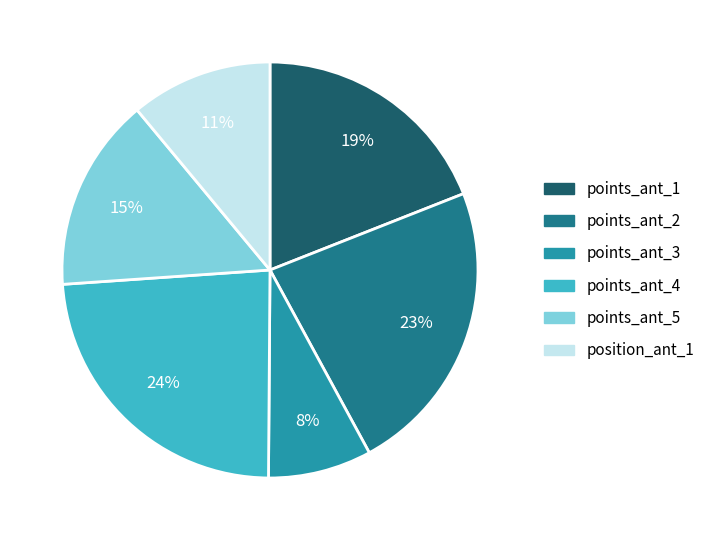

To the nearest percent, what is the difference between the largest and smallest slice percentages?

16%